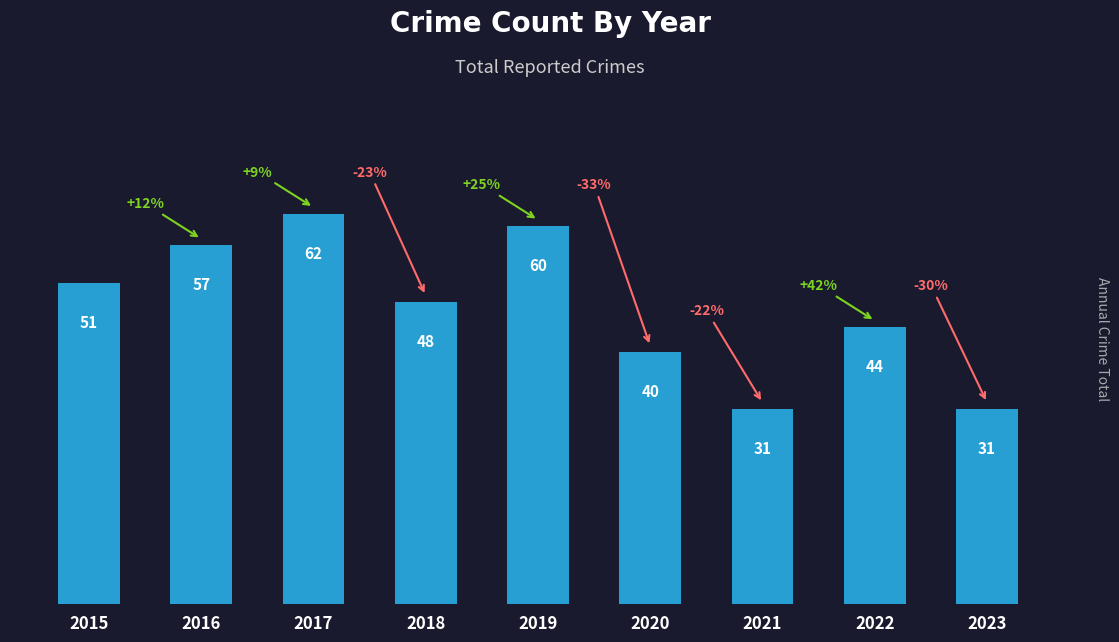

What is the sum of the values at 2018 and 2023?

79